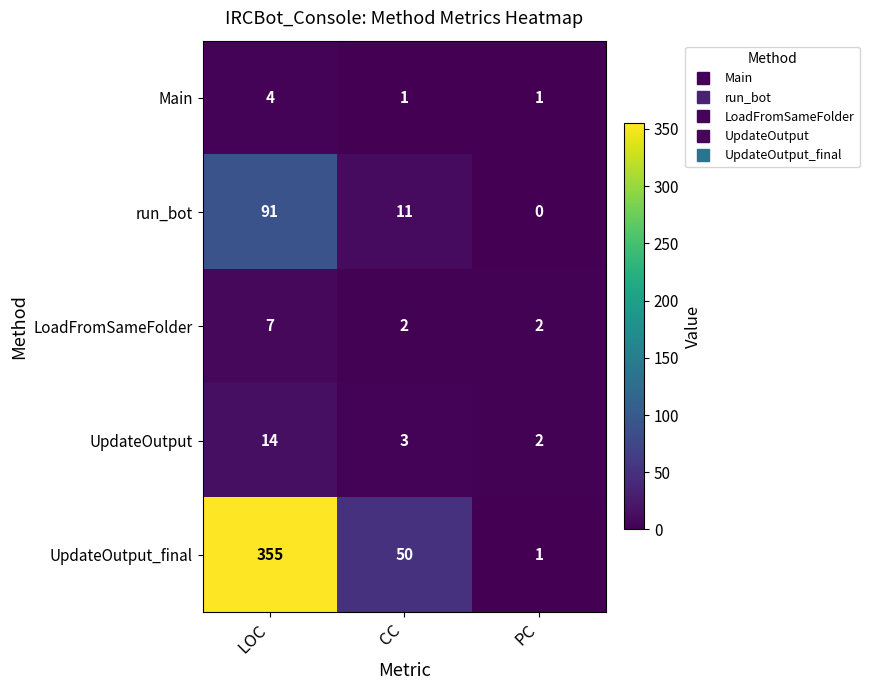

At which label does UpdateOutput first exceed 3?

LOC